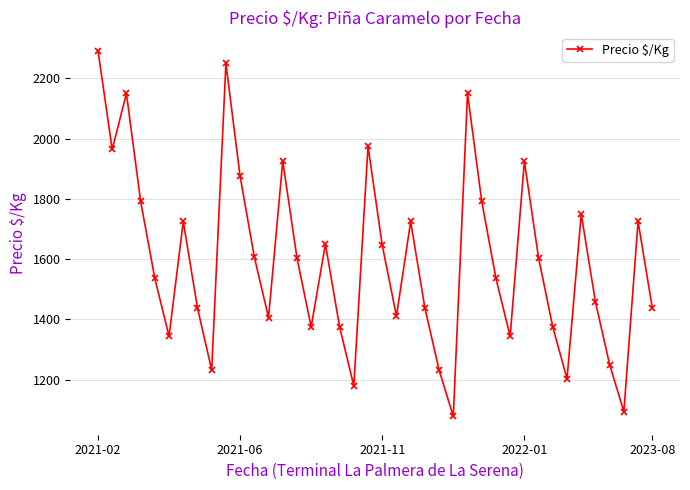

What is the difference between the second highest and minimum values?

1172